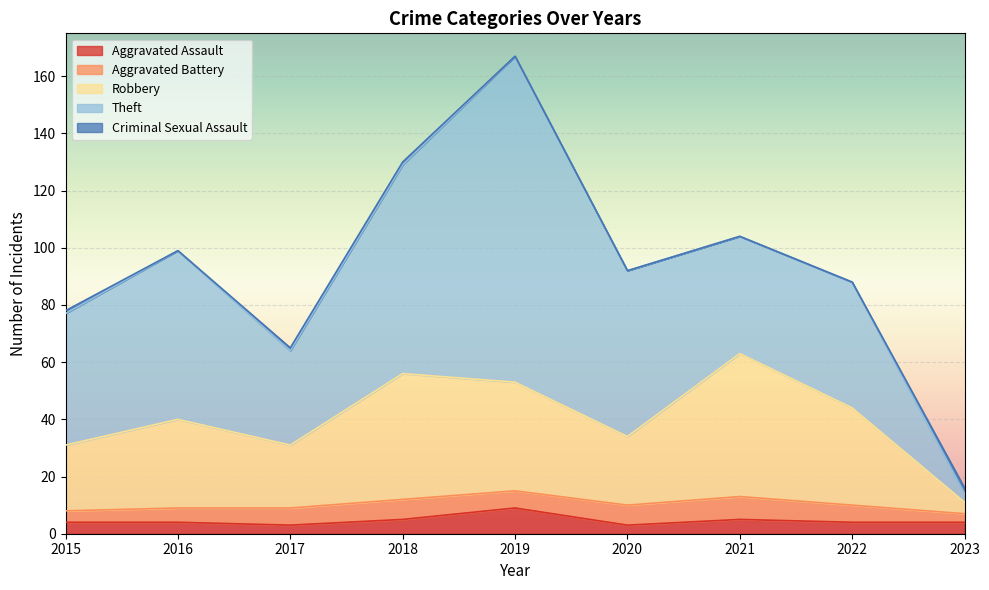

Where is the first local maximum for Theft?

2016